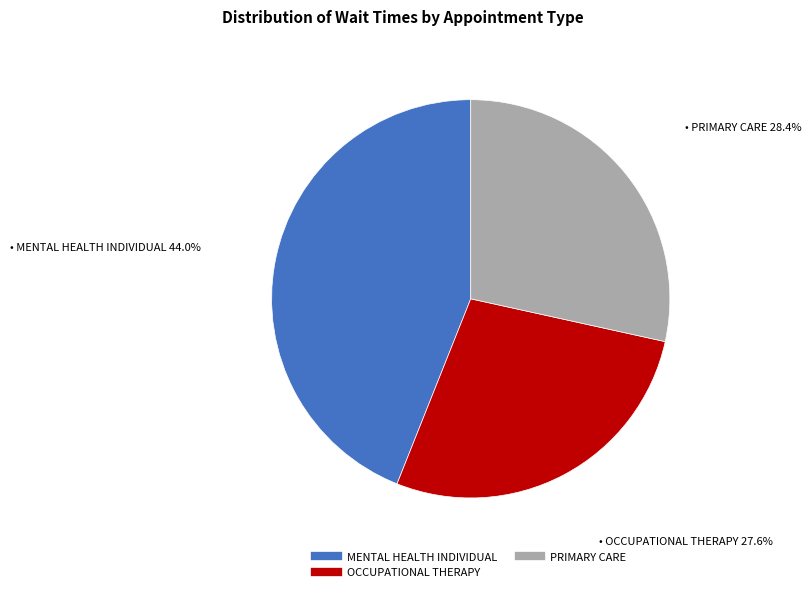

Is there any slice that represents more than half of the pie?

No